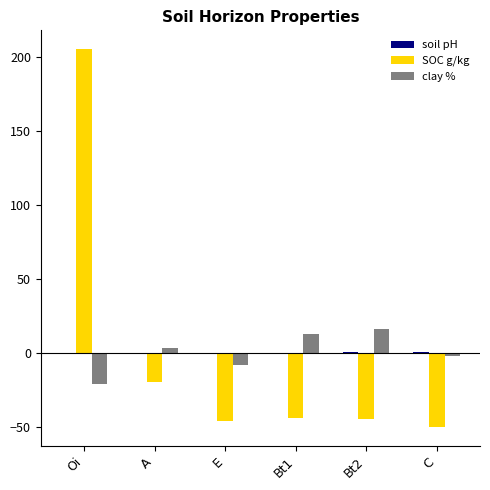

At which category is the sum across all series the highest?

Oi